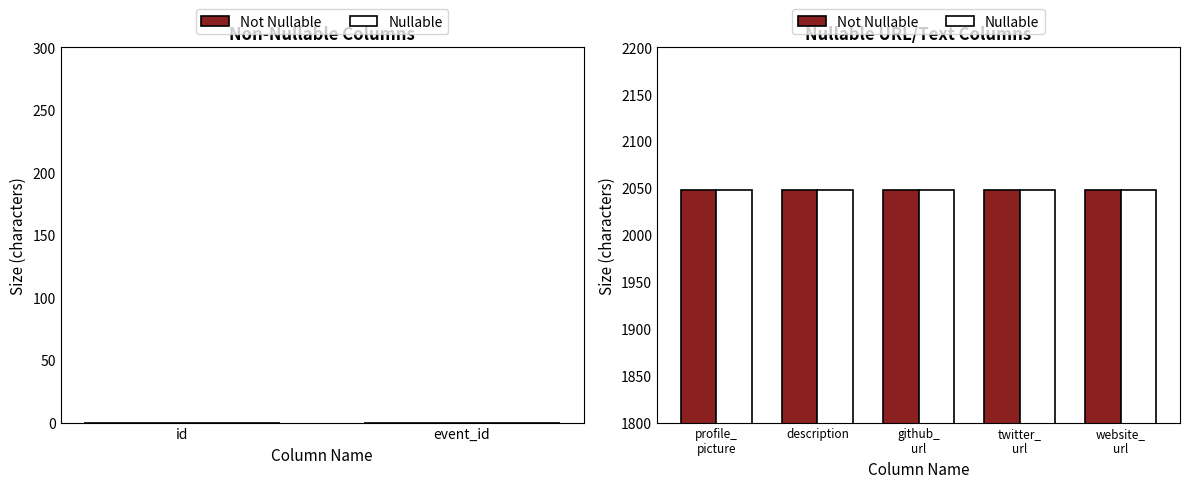

Are the bars grouped side by side (vs. stacked)?

Yes